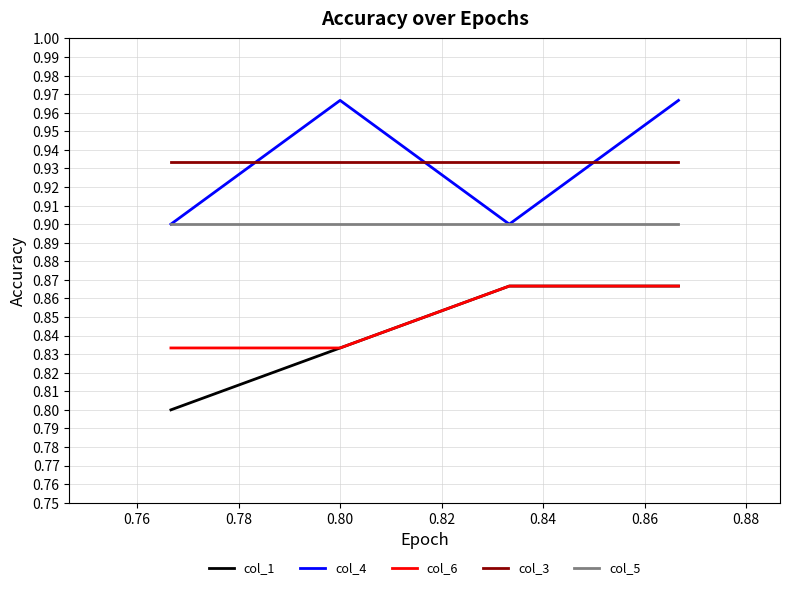

True or false: col_4 and col_6 intersect in this chart.

False